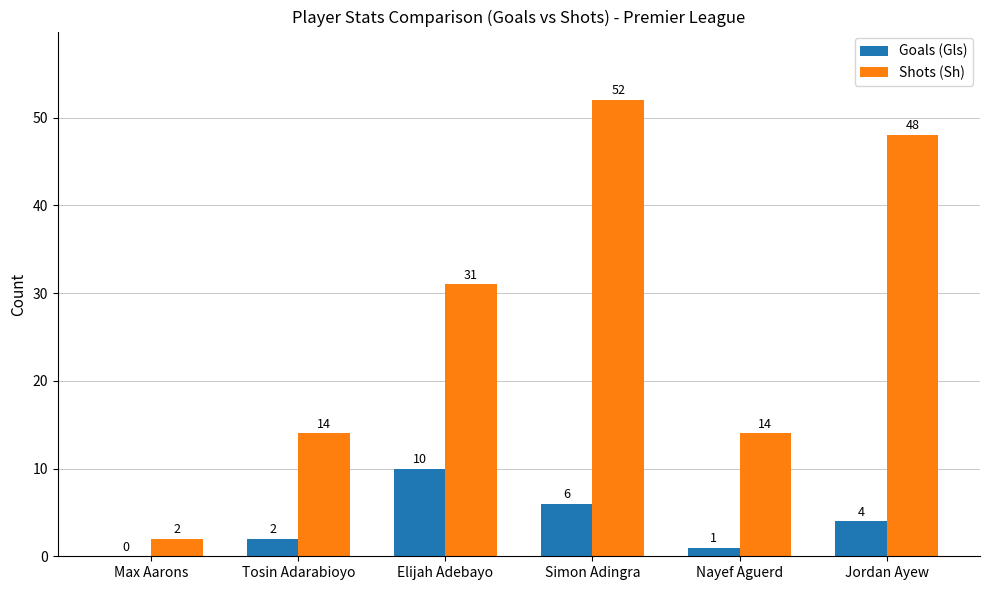

Between Elijah Adebayo and Simon Adingra, which series saw the biggest shift?

Shots (Sh)